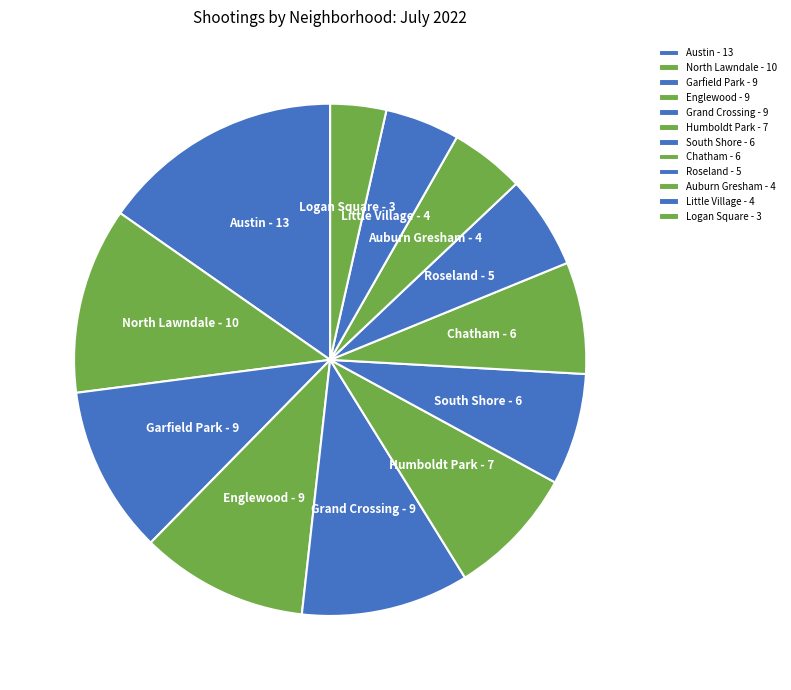

How many slices are in this pie chart?

12